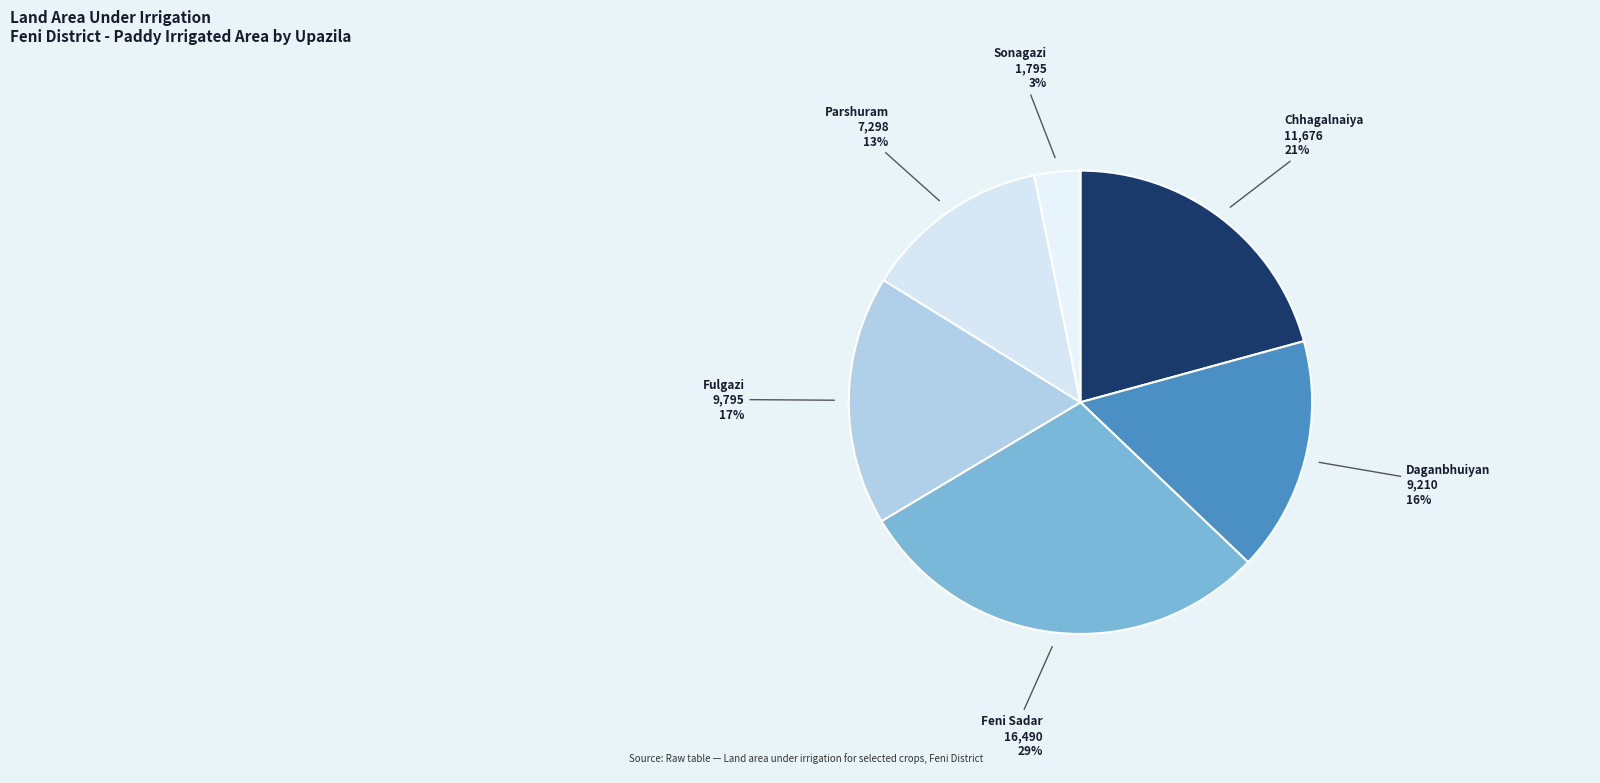

Which category has the biggest portion of the pie?

Feni Sadar